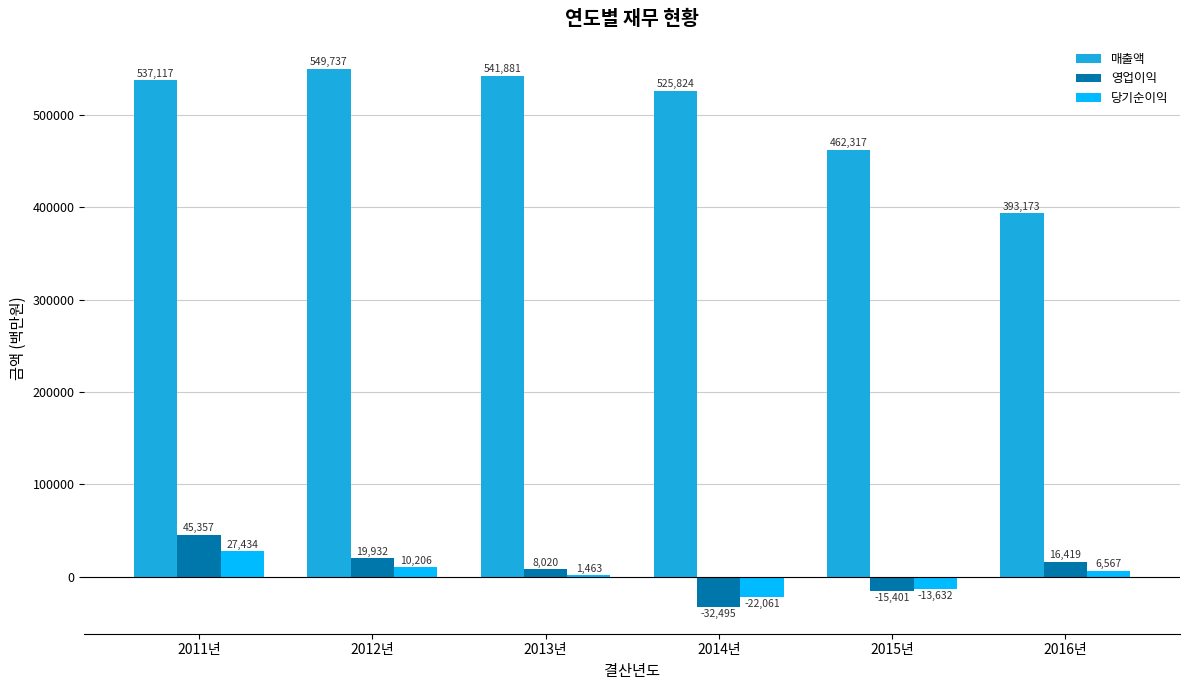

What is the greatest value displayed?

549737.0